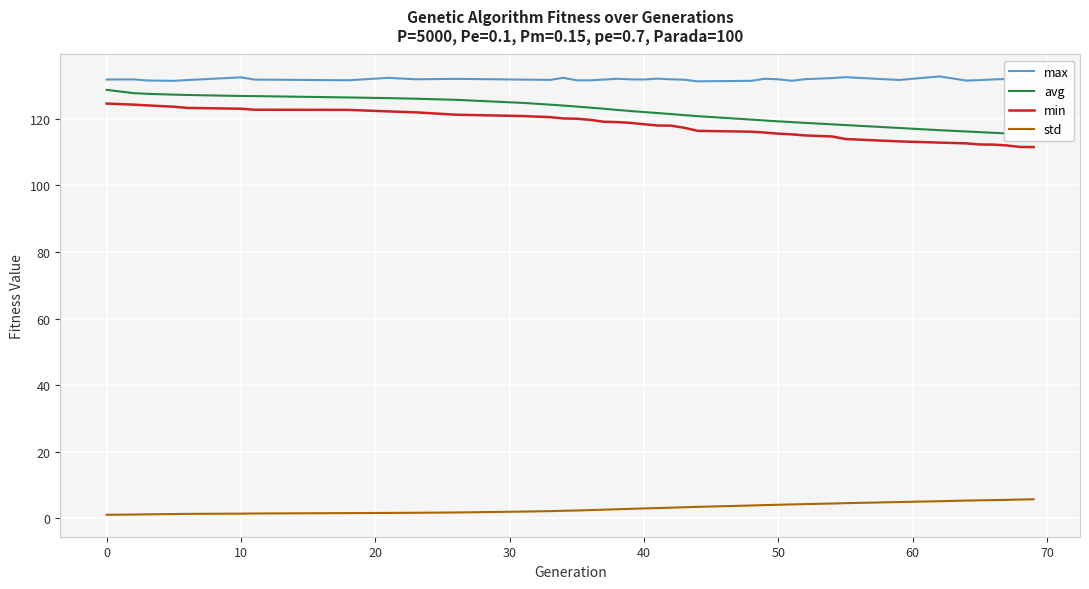

What is the difference between the second highest and second lowest values in the avg series?

12.3